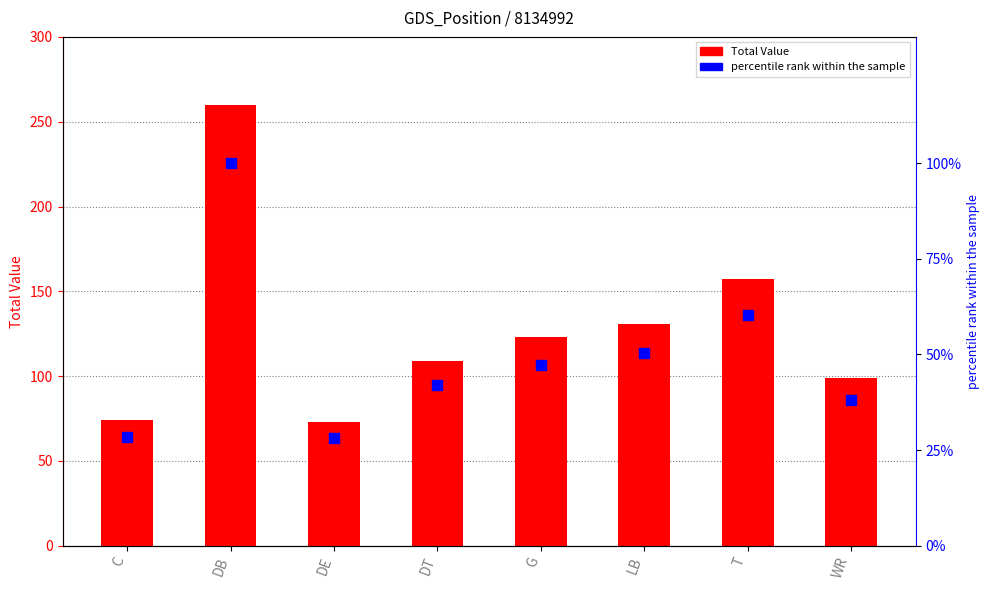

Which series has the largest Y range (max minus min)?

Total Value